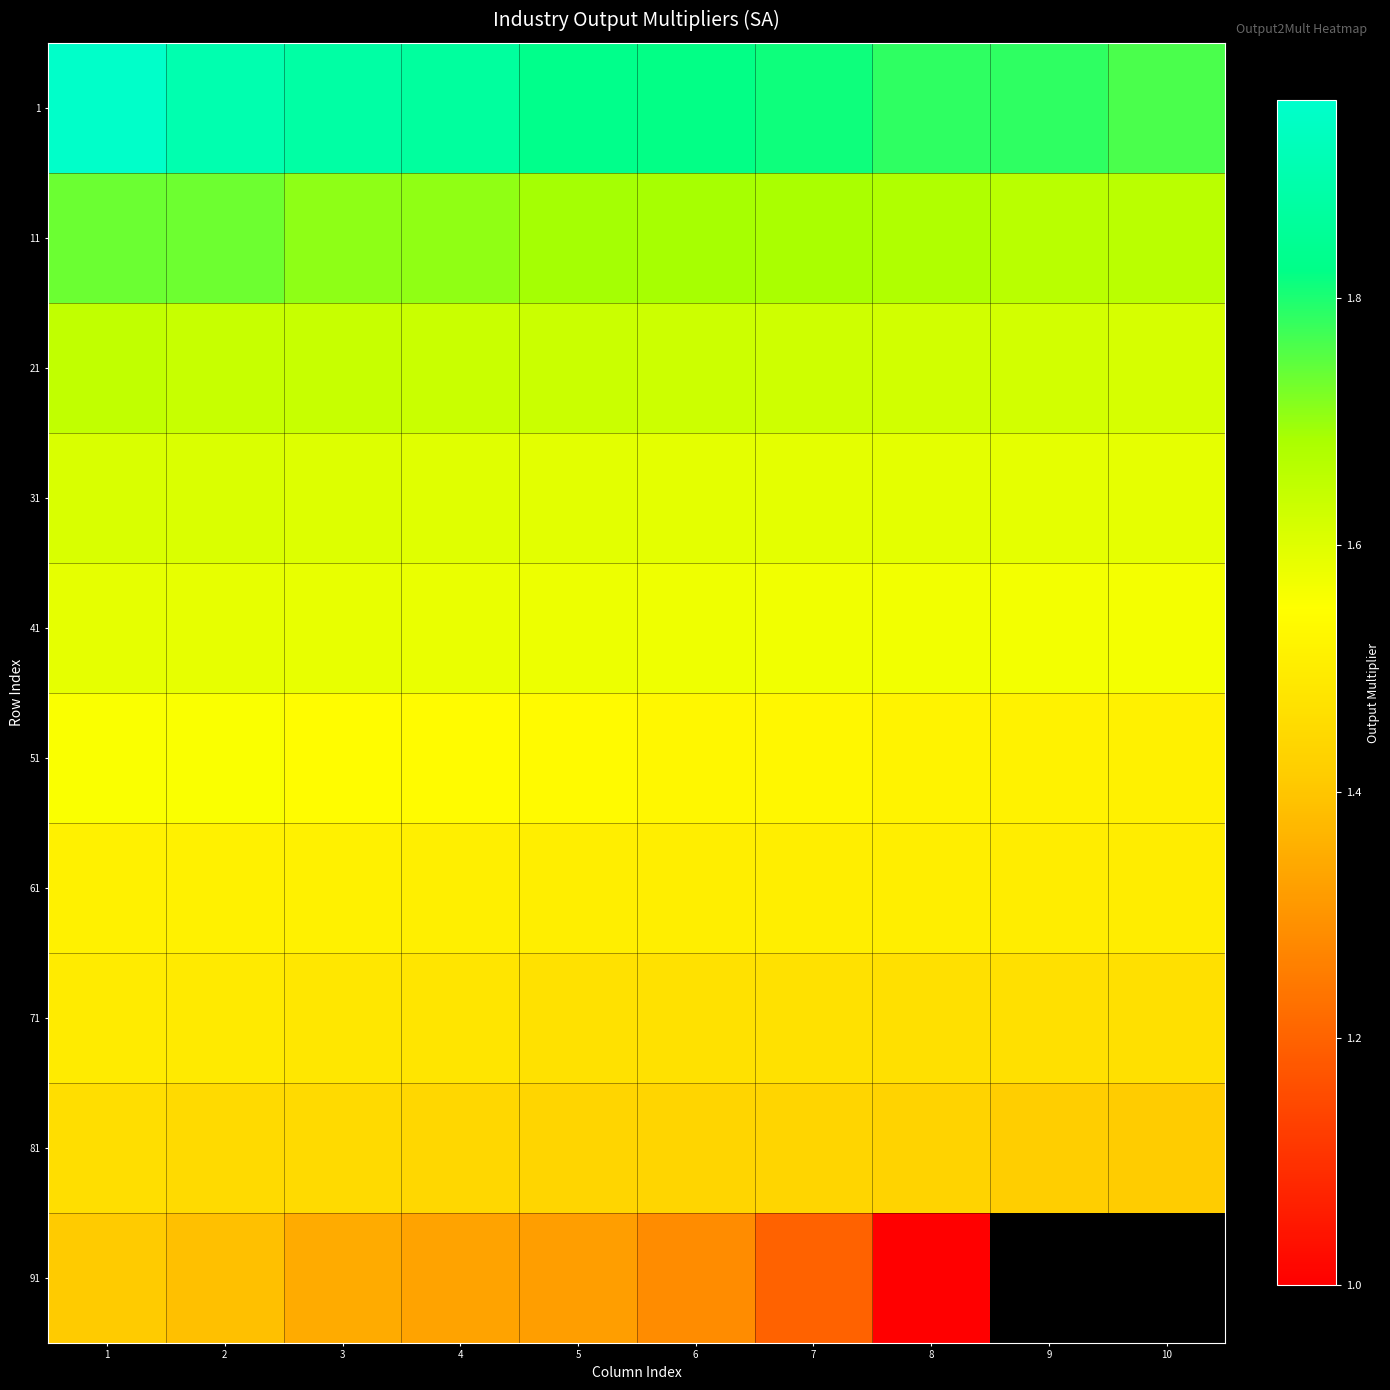

What is the sum of all 11 values?

16.9